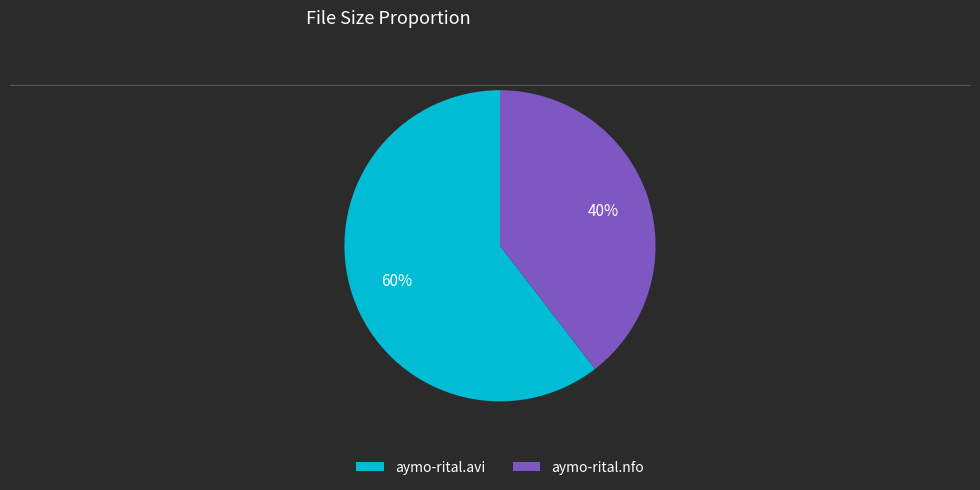

To the nearest percent, what is the combined percentage of aymo-rital.avi and aymo-rital.nfo?

100%